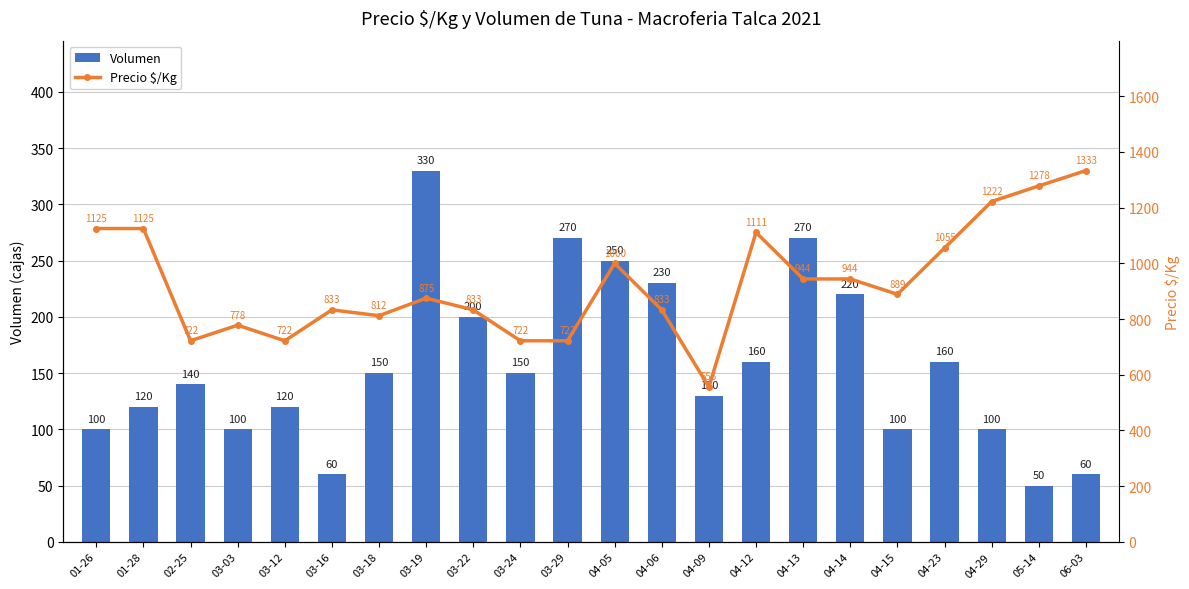

What is the label of the 12th bar from the left?

04-05